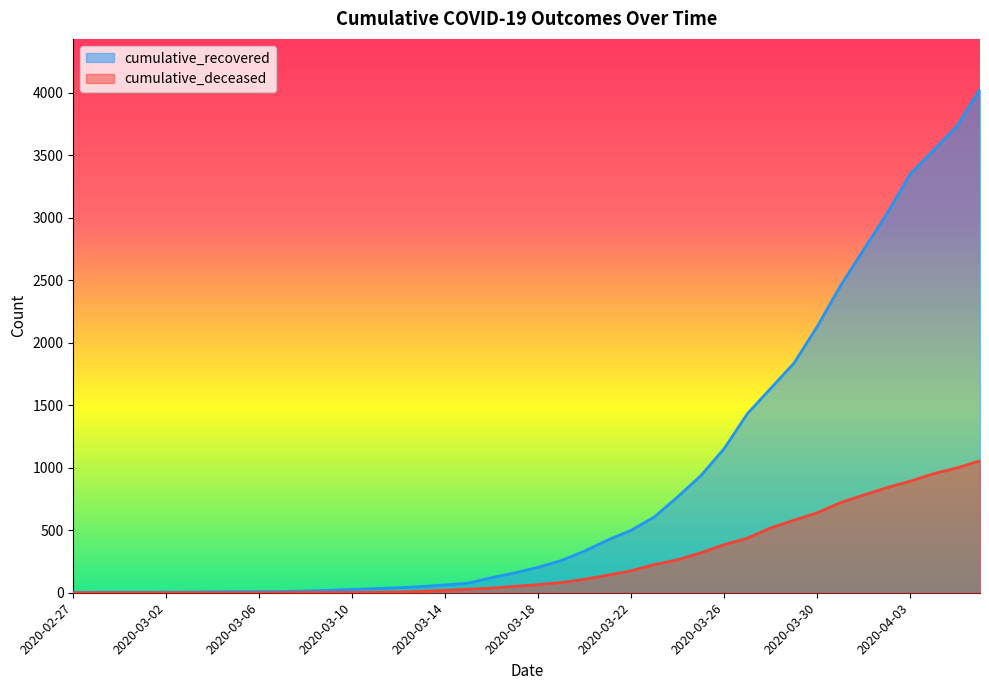

How many lines are shown in the chart?

2